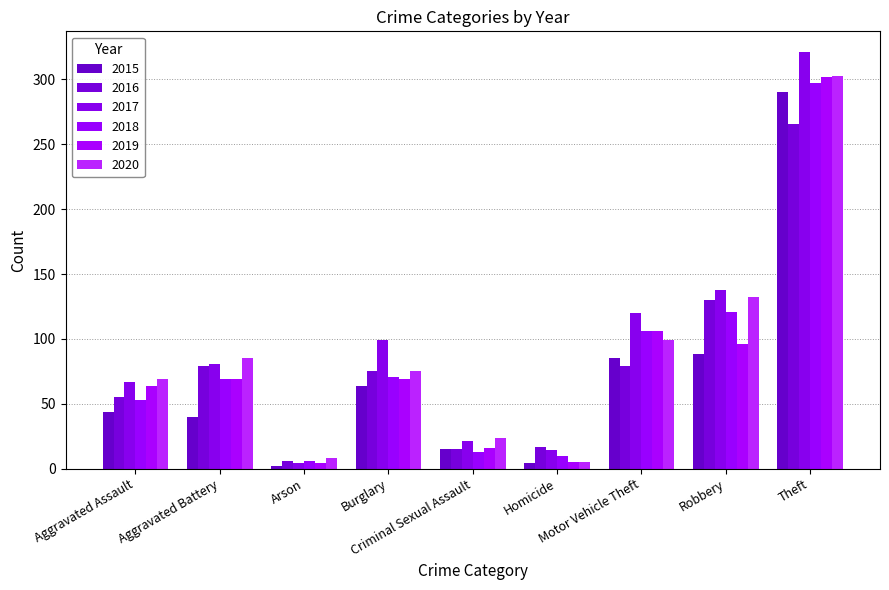

How many bars are there in total?

54